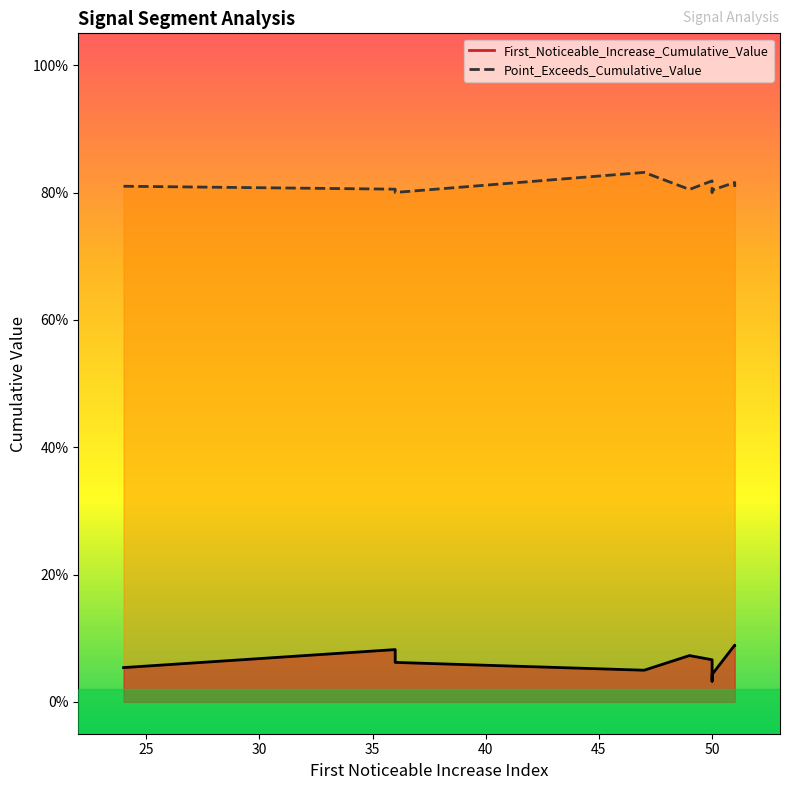

What is the sum of the Point_Exceeds_Cumulative_Value values at 24 and 36?

1.6